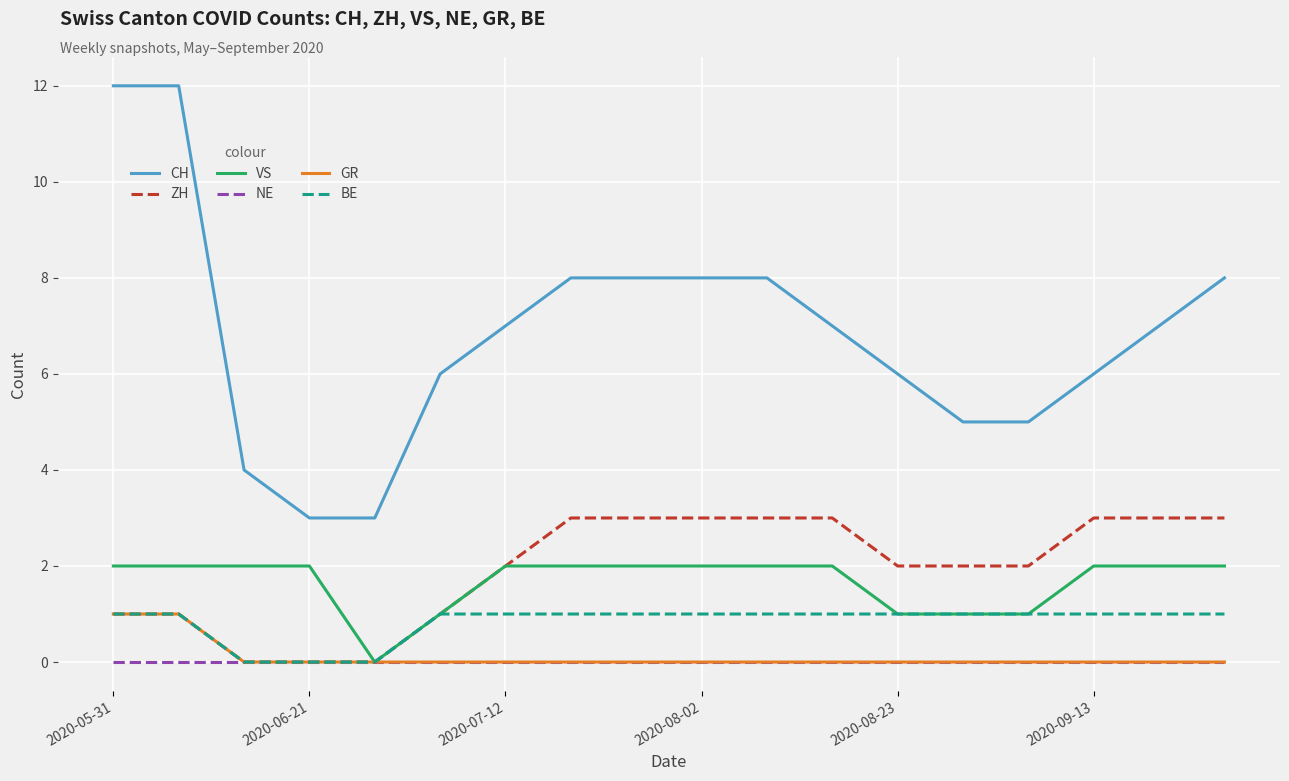

True or false: BE and CH cross at least once.

False